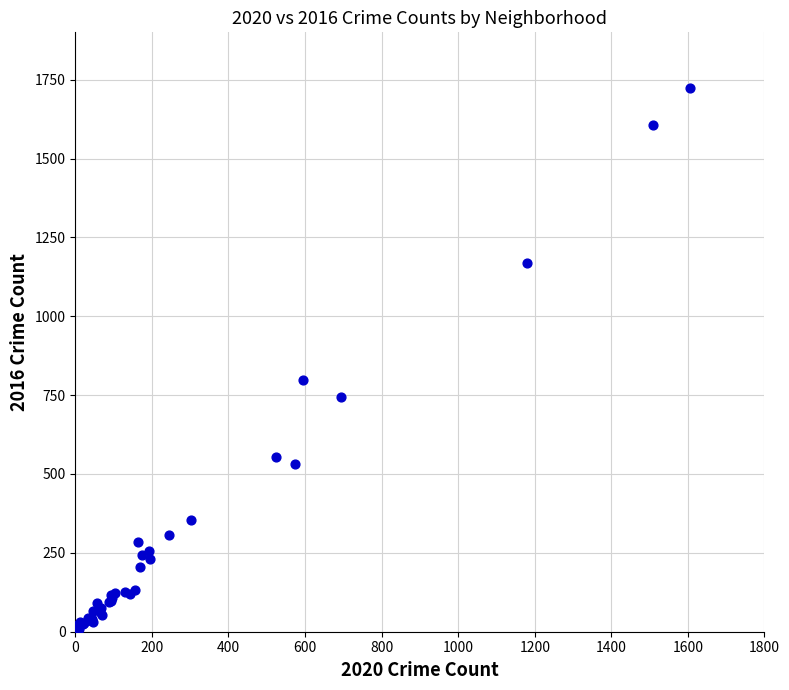

What Y value in the scatter plot is closest to 865?

798